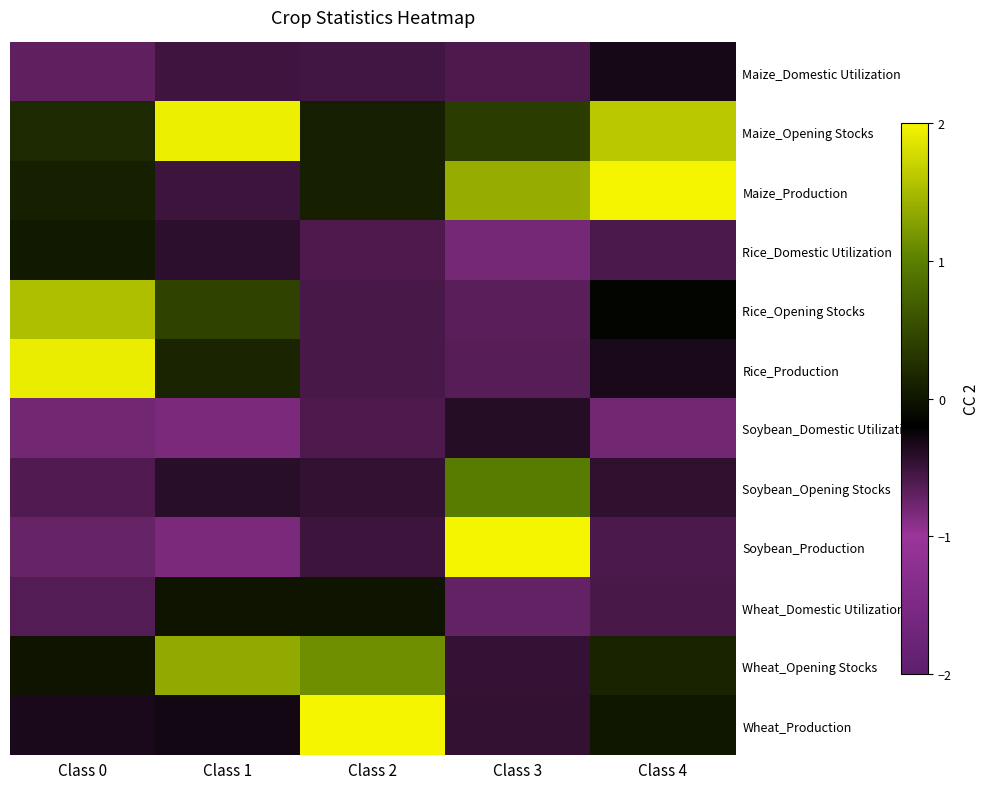

Which category has the lowest value across all series?

Class 1